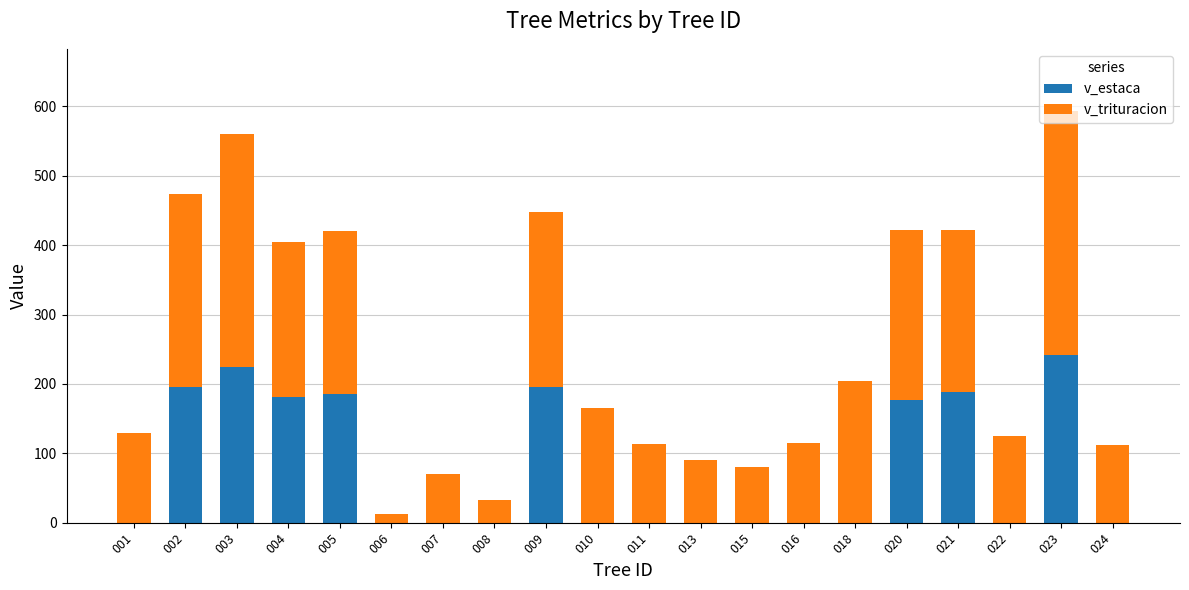

How many values in the v_estaca series exceed 0?

8